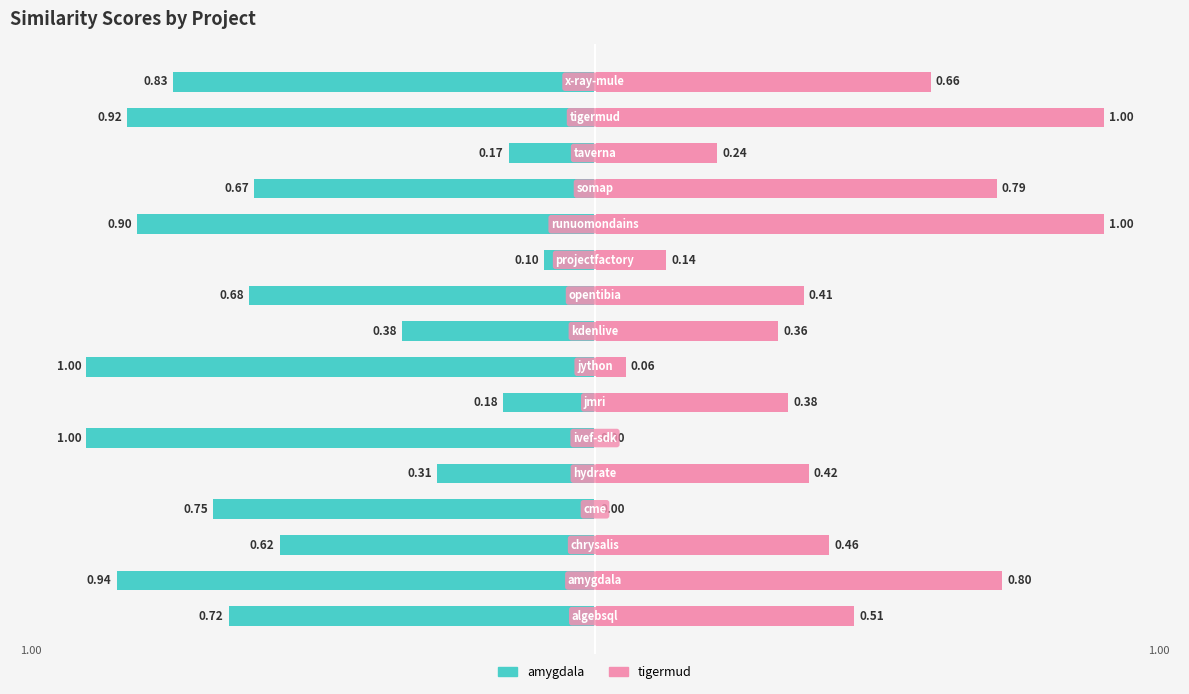

Rank the series at 11 from highest to lowest value.

tigermud.csv, amygdala.csv